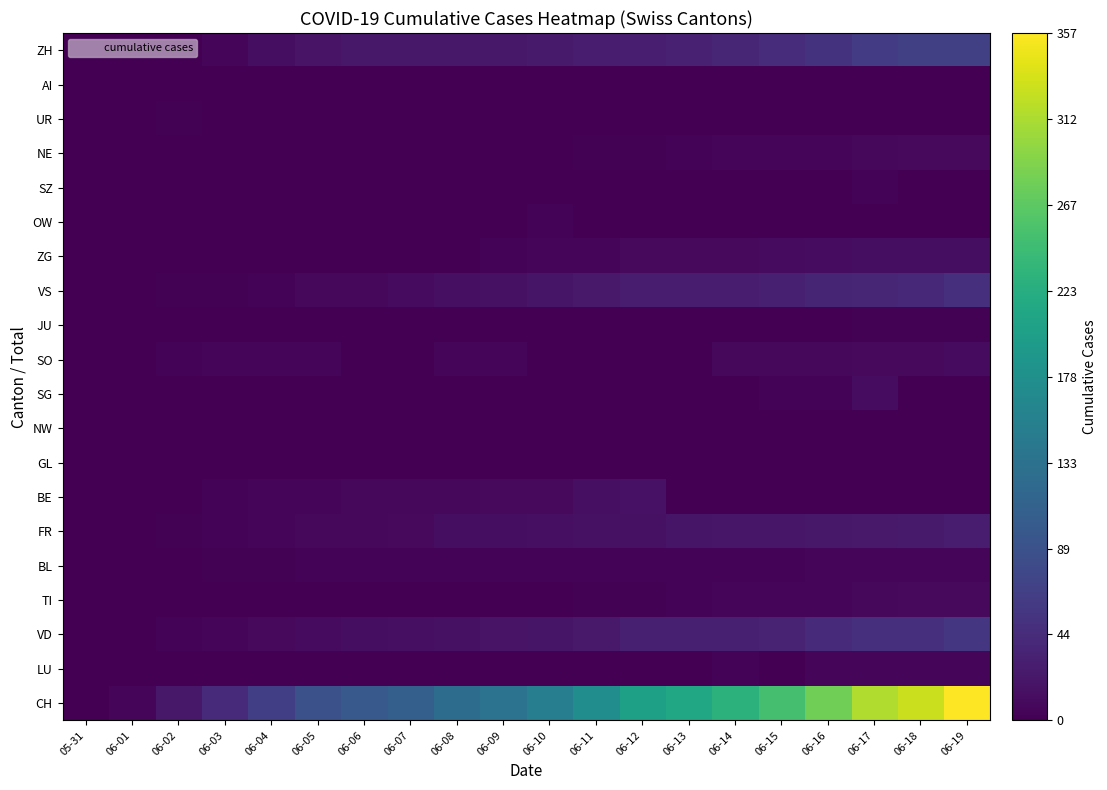

Reading left to right, what are all the values shown in this chart?

CH: 05-31=0	06-01=6	06-02=23	06-03=42	06-04=66	06-05=88	06-06=100	06-07=108	06-08=126	06-09=136	06-10=153	06-11=175	06-12=203	06-13=213	06-14=229	06-15=252	06-16=279	06-17=314	06-18=328	06-19=357
LU: 05-31=0	06-01=0	06-02=0	06-03=0	06-04=0	06-05=0	06-06=0	06-07=1	06-08=1	06-09=1	06-10=1	06-11=1	06-12=0	06-13=0	06-14=3	06-15=0	06-16=5	06-17=5	06-18=5	06-19=6
VD: 05-31=0	06-01=1	06-02=4	06-03=6	06-04=9	06-05=11	06-06=13	06-07=15	06-08=16	06-09=19	06-10=20	06-11=24	06-12=31	06-13=31	06-14=32	06-15=35	06-16=43	06-17=48	06-18=50	06-19=56
TI: 05-31=0	06-01=0	06-02=0	06-03=1	06-04=1	06-05=1	06-06=1	06-07=1	06-08=1	06-09=1	06-10=1	06-11=2	06-12=2	06-13=3	06-14=6	06-15=6	06-16=6	06-17=8	06-18=9	06-19=9
BL: 05-31=0	06-01=0	06-02=1	06-03=2	06-04=2	06-05=3	06-06=3	06-07=3	06-08=3	06-09=3	06-10=4	06-11=4	06-12=4	06-13=4	06-14=4	06-15=4	06-16=5	06-17=5	06-18=5	06-19=5
FR: 05-31=0	06-01=1	06-02=2	06-03=3	06-04=5	06-05=7	06-06=7	06-07=9	06-08=13	06-09=13	06-10=15	06-11=16	06-12=16	06-13=20	06-14=22	06-15=22	06-16=23	06-17=24	06-18=26	06-19=27
BE: 05-31=0	06-01=0	06-02=1	06-03=4	06-04=5	06-05=6	06-06=7	06-07=7	06-08=8	06-09=9	06-10=9	06-11=14	06-12=17	06-13=0	06-14=0	06-15=0	06-16=0	06-17=0	06-18=0	06-19=0
GL: 05-31=0	06-01=0	06-02=0	06-03=0	06-04=0	06-05=0	06-06=0	06-07=0	06-08=0	06-09=0	06-10=0	06-11=0	06-12=0	06-13=0	06-14=0	06-15=0	06-16=0	06-17=0	06-18=0	06-19=0
NW: 05-31=0	06-01=0	06-02=0	06-03=0	06-04=0	06-05=0	06-06=0	06-07=0	06-08=1	06-09=0	06-10=0	06-11=0	06-12=0	06-13=0	06-14=0	06-15=0	06-16=0	06-17=0	06-18=0	06-19=0
SG: 05-31=0	06-01=0	06-02=0	06-03=1	06-04=1	06-05=1	06-06=1	06-07=1	06-08=1	06-09=1	06-10=1	06-11=1	06-12=0	06-13=1	06-14=1	06-15=3	06-16=3	06-17=12	06-18=0	06-19=0
SO: 05-31=0	06-01=0	06-02=3	06-03=5	06-04=6	06-05=6	06-06=0	06-07=0	06-08=6	06-09=6	06-10=0	06-11=0	06-12=0	06-13=0	06-14=8	06-15=8	06-16=8	06-17=9	06-18=9	06-19=11
JU: 05-31=0	06-01=0	06-02=0	06-03=0	06-04=0	06-05=0	06-06=0	06-07=0	06-08=0	06-09=0	06-10=0	06-11=1	06-12=1	06-13=1	06-14=1	06-15=1	06-16=1	06-17=2	06-18=2	06-19=2
VS: 05-31=0	06-01=1	06-02=2	06-03=2	06-04=4	06-05=7	06-06=7	06-07=10	06-08=15	06-09=16	06-10=20	06-11=24	06-12=28	06-13=28	06-14=28	06-15=32	06-16=37	06-17=39	06-18=40	06-19=48
ZG: 05-31=0	06-01=0	06-02=0	06-03=0	06-04=0	06-05=0	06-06=0	06-07=0	06-08=0	06-09=3	06-10=5	06-11=5	06-12=9	06-13=9	06-14=9	06-15=11	06-16=12	06-17=13	06-18=13	06-19=13
OW: 05-31=0	06-01=0	06-02=0	06-03=1	06-04=0	06-05=0	06-06=0	06-07=0	06-08=0	06-09=0	06-10=3	06-11=0	06-12=0	06-13=0	06-14=0	06-15=0	06-16=0	06-17=0	06-18=0	06-19=0
SZ: 05-31=0	06-01=0	06-02=0	06-03=0	06-04=0	06-05=0	06-06=0	06-07=0	06-08=1	06-09=1	06-10=1	06-11=1	06-12=1	06-13=1	06-14=1	06-15=1	06-16=1	06-17=3	06-18=1	06-19=1
NE: 05-31=0	06-01=0	06-02=0	06-03=0	06-04=1	06-05=1	06-06=1	06-07=1	06-08=1	06-09=1	06-10=1	06-11=2	06-12=2	06-13=3	06-14=6	06-15=6	06-16=6	06-17=8	06-18=9	06-19=9
UR: 05-31=0	06-01=0	06-02=2	06-03=0	06-04=0	06-05=0	06-06=0	06-07=0	06-08=0	06-09=0	06-10=0	06-11=0	06-12=0	06-13=0	06-14=0	06-15=0	06-16=0	06-17=0	06-18=0	06-19=0
AI: 05-31=0	06-01=0	06-02=0	06-03=0	06-04=0	06-05=0	06-06=0	06-07=0	06-08=0	06-09=0	06-10=0	06-11=0	06-12=0	06-13=0	06-14=0	06-15=0	06-16=0	06-17=0	06-18=0	06-19=0
ZH: 05-31=0	06-01=0	06-02=0	06-03=5	06-04=13	06-05=19	06-06=23	06-07=23	06-08=23	06-09=23	06-10=26	06-11=28	06-12=30	06-13=33	06-14=38	06-15=45	06-16=52	06-17=62	06-18=67	06-19=68